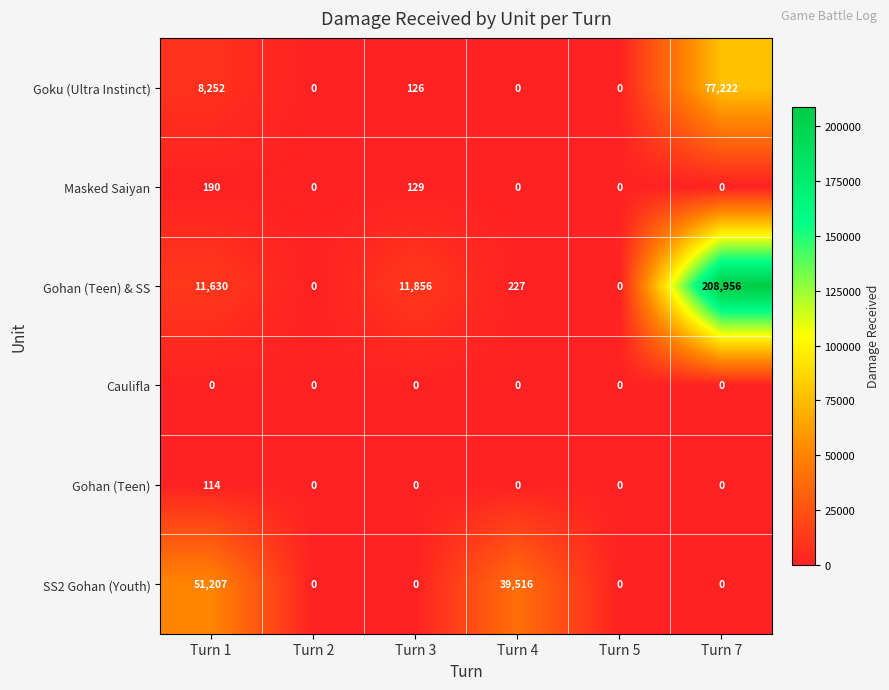

True or false: SS2 Gohan (Youth) has a value of 0 at Turn 5.

True